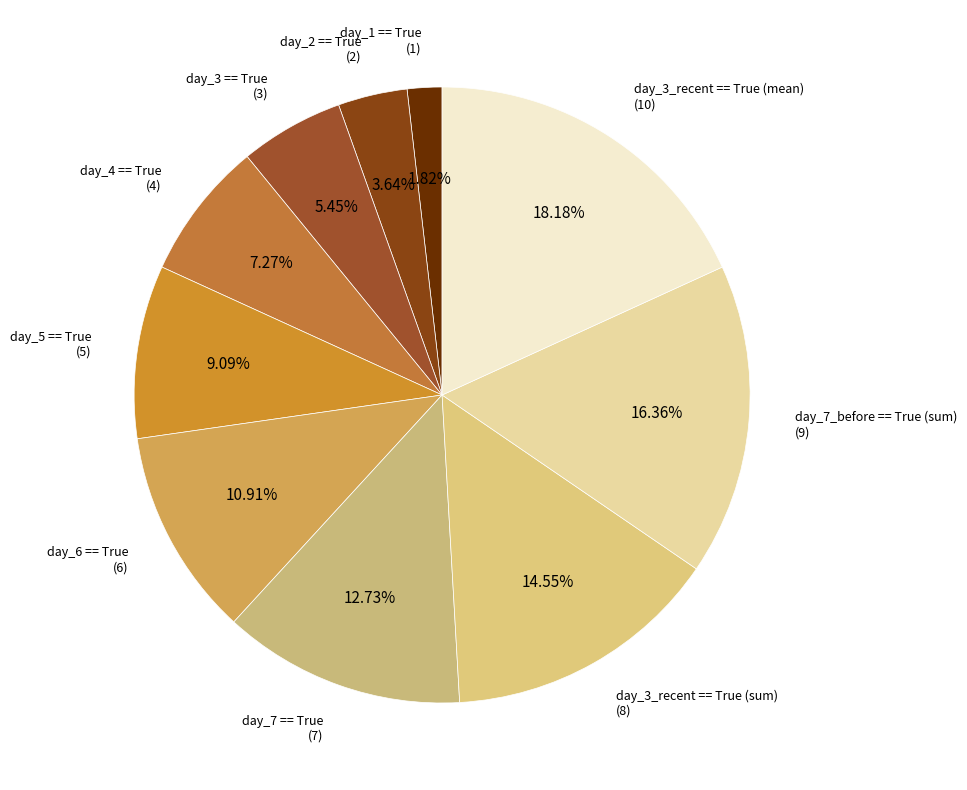

To the nearest percent, what is the difference between the largest and smallest slice percentages?

16%